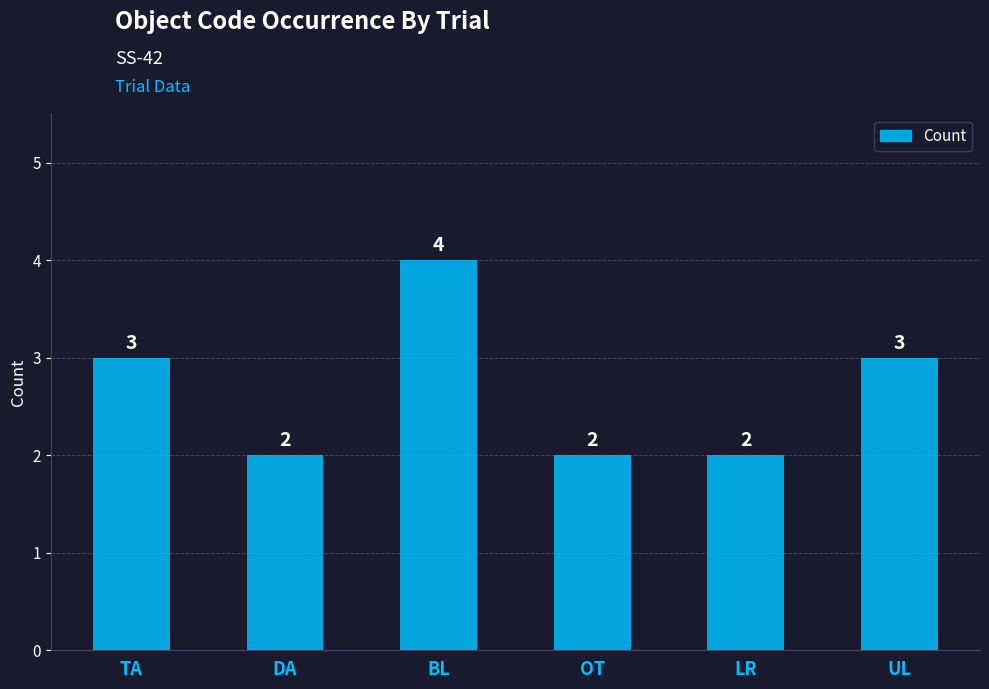

What is the label of the 6th bar from the left?

UL